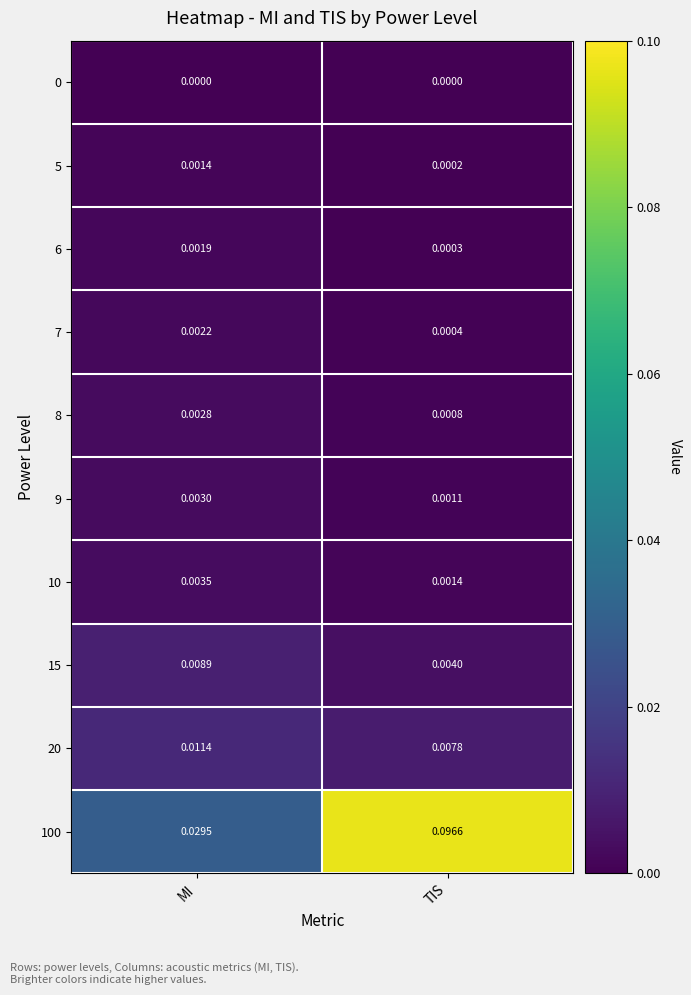

At which label is 5 closest to 0?

TIS